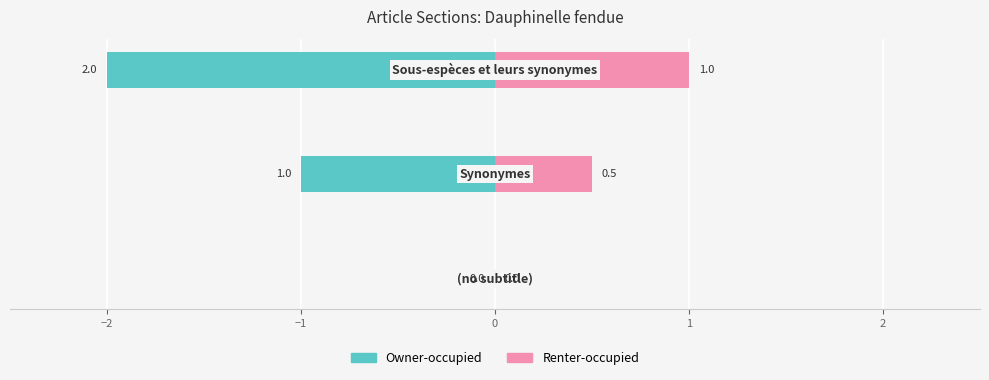

Count the Renter-occupied values in the range 0 to 1.

3